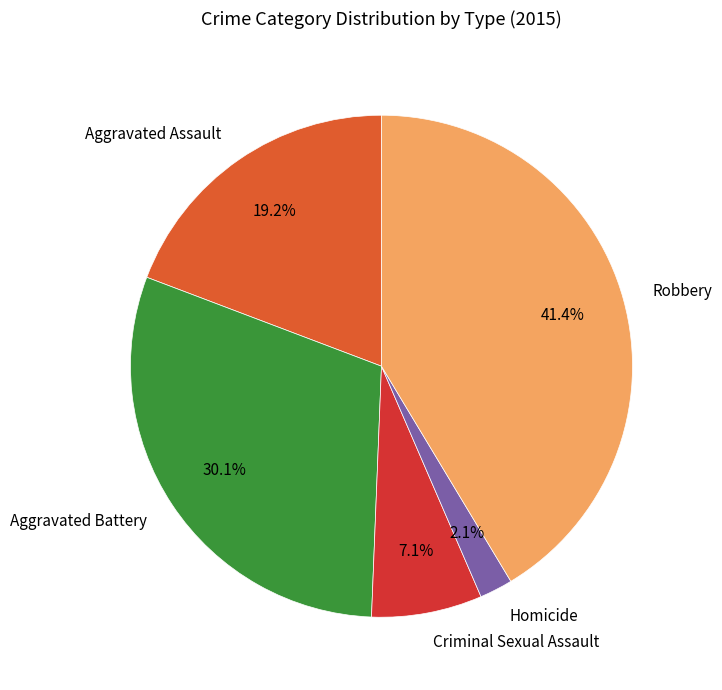

Is Robbery the majority of the pie?

No